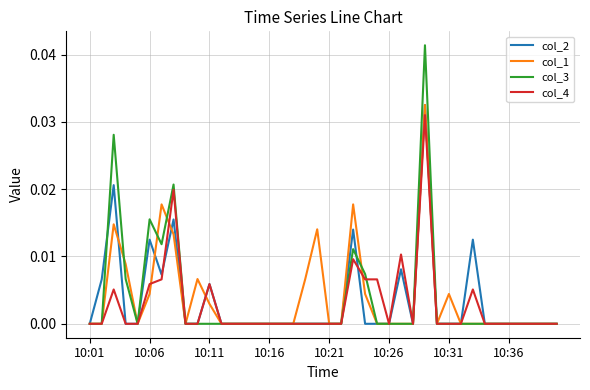

Which series has the widest spread of values?

col_3